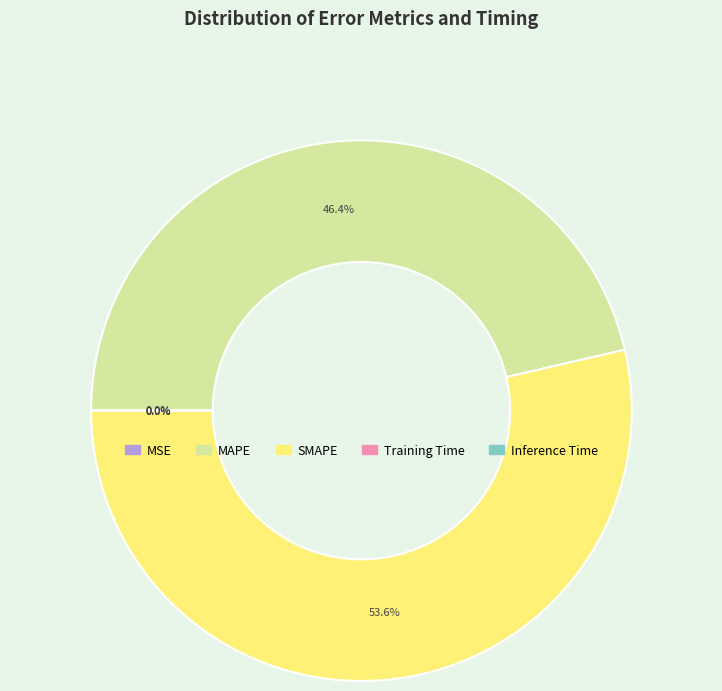

To the nearest percent, what is the average slice percentage?

20%